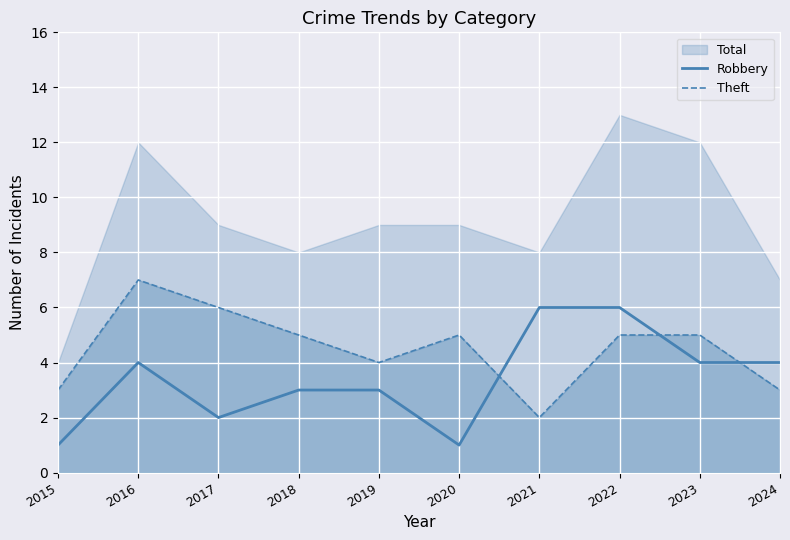

What is the difference between the maximum and second lowest values in the Theft series?

4